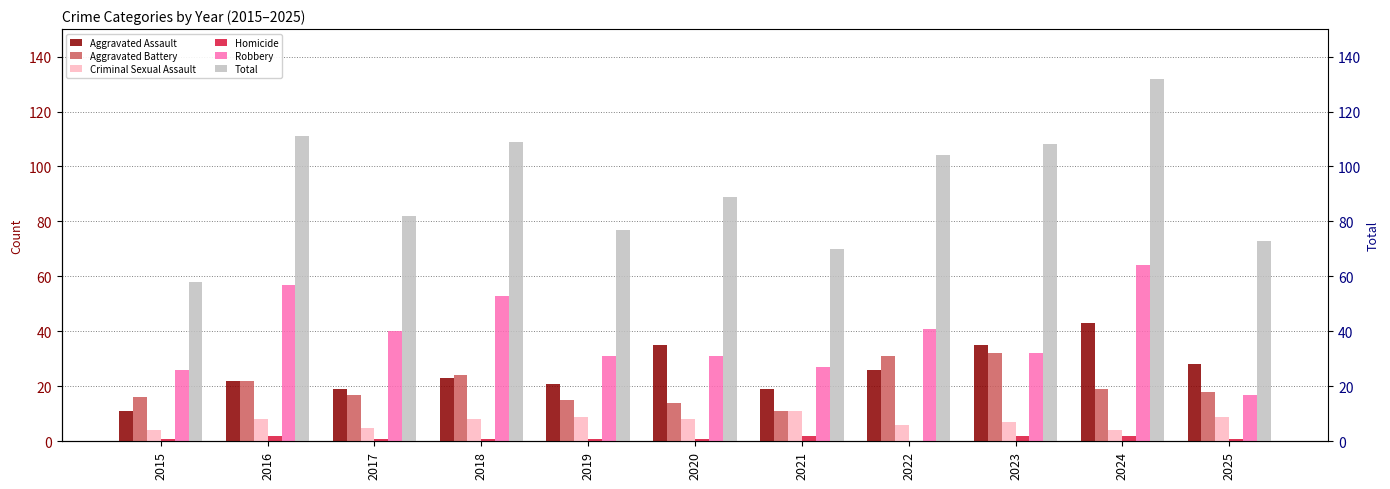

What is the difference between the Aggravated Battery values at 2018 and 2021?

13